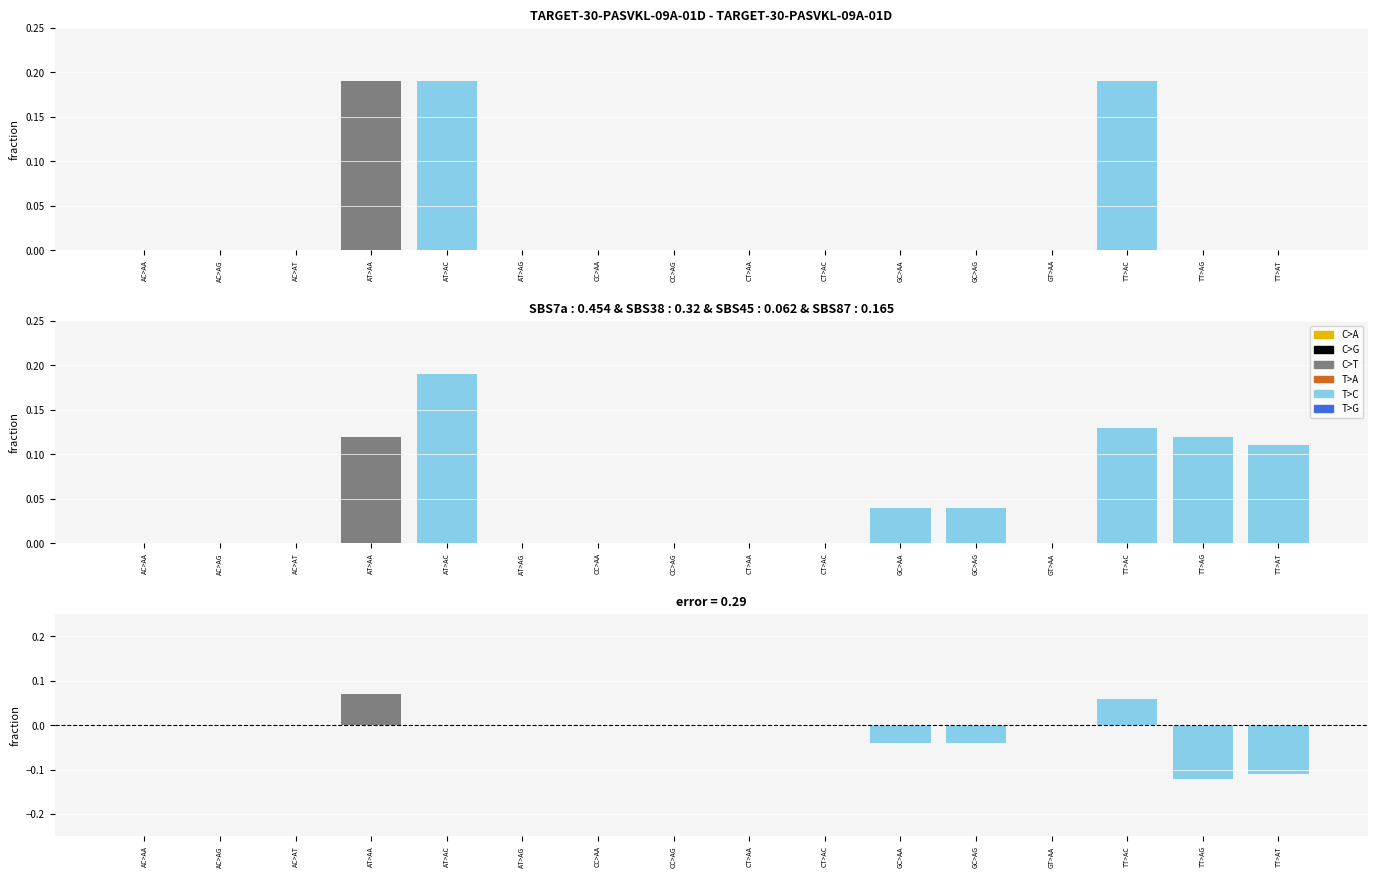

What is the label of the 12th bar from the left?

GC>AG